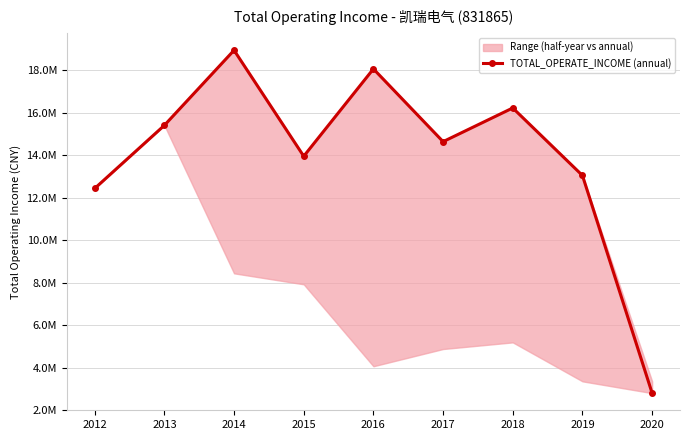

What is the value of the 1st point from the left?

12438632.3